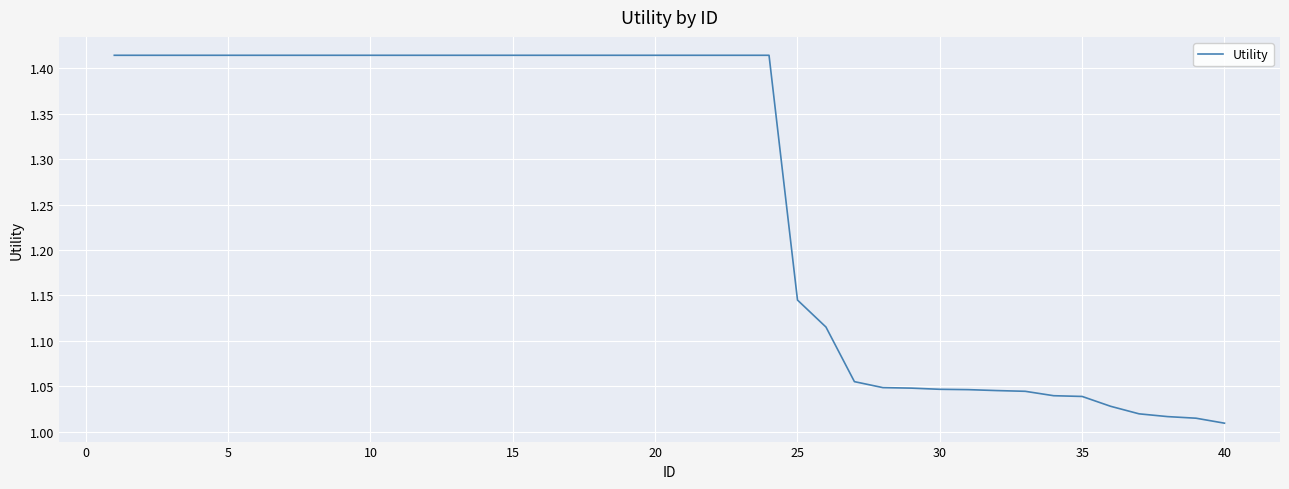

What is the difference between the maximum and minimum values?

0.4